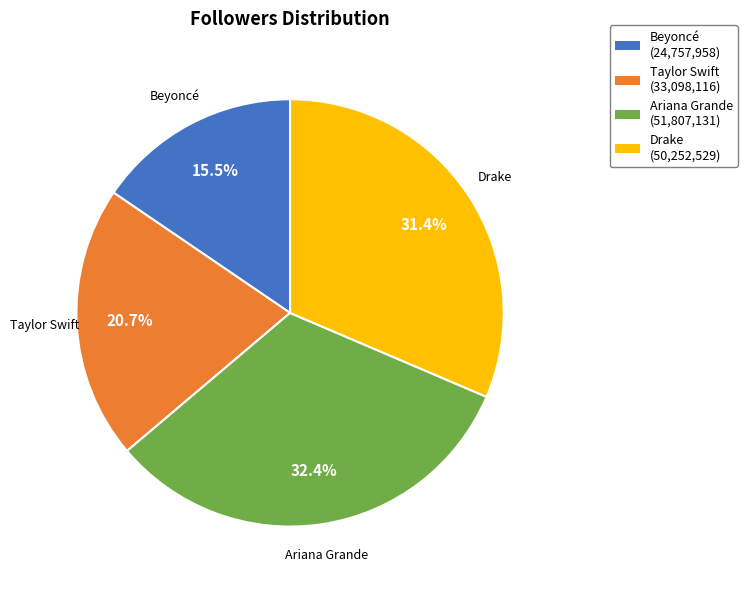

Rank the categories by value from lowest to highest.

Beyoncé, Taylor Swift, Drake, Ariana Grande